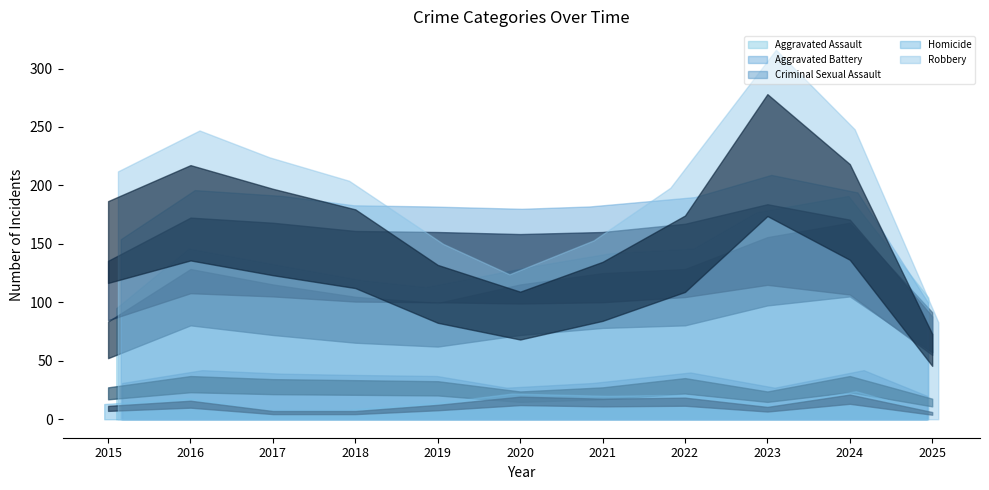

What are all the series names shown in the legend?

Aggravated Assault, Aggravated Battery, Criminal Sexual Assault, Homicide, Robbery